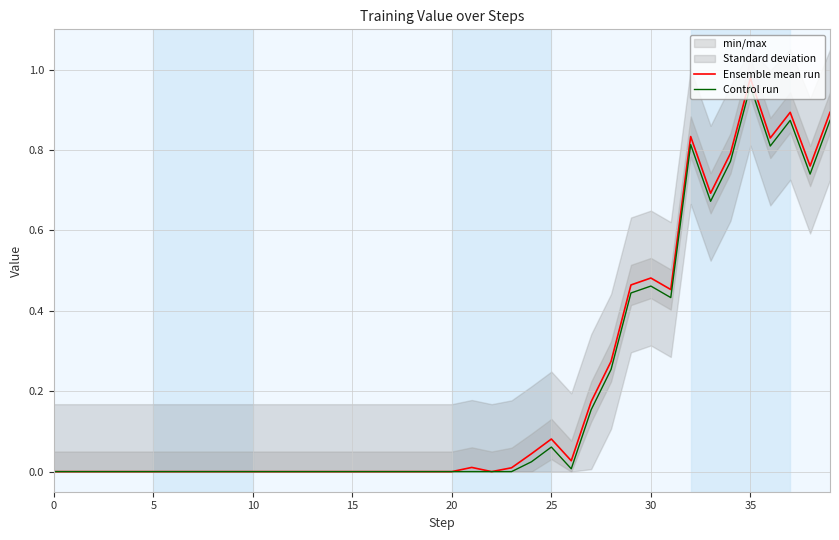

Is it true that Ensemble mean run equals 0.1 at 24?

False